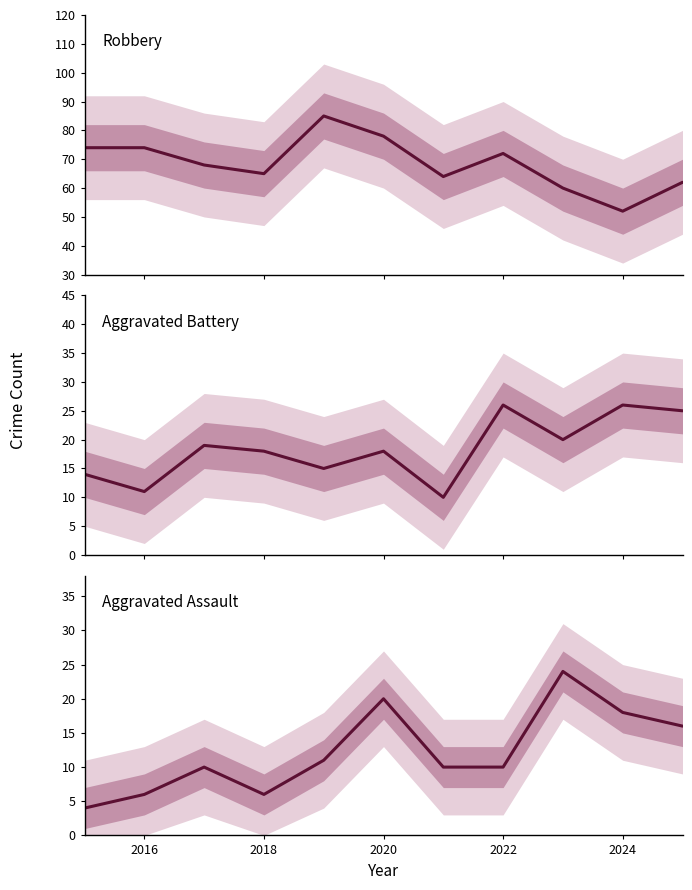

Is it true that Aggravated Battery equals 18 at 2018?

True